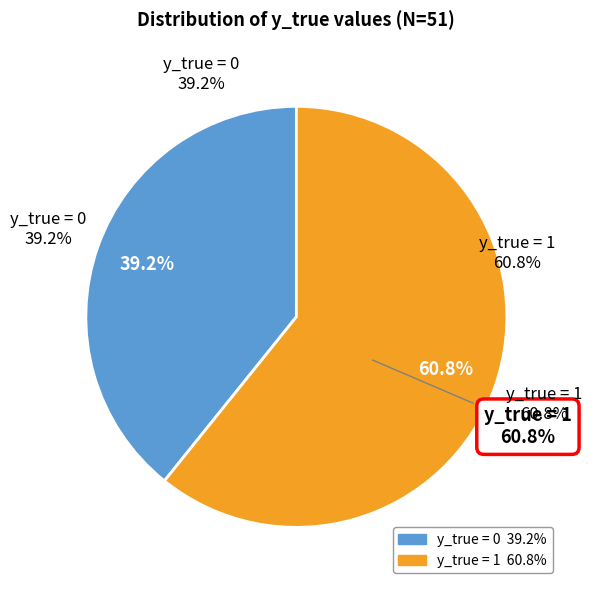

What percentage is NOT represented by y_true = 0?

60.8%